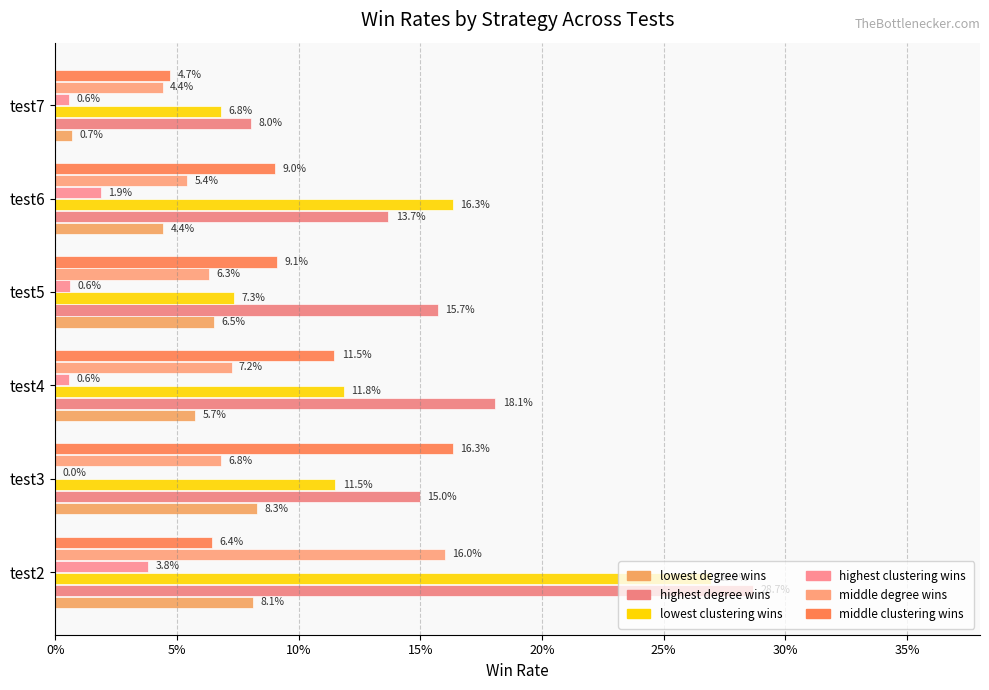

How many groups of bars are there?

6